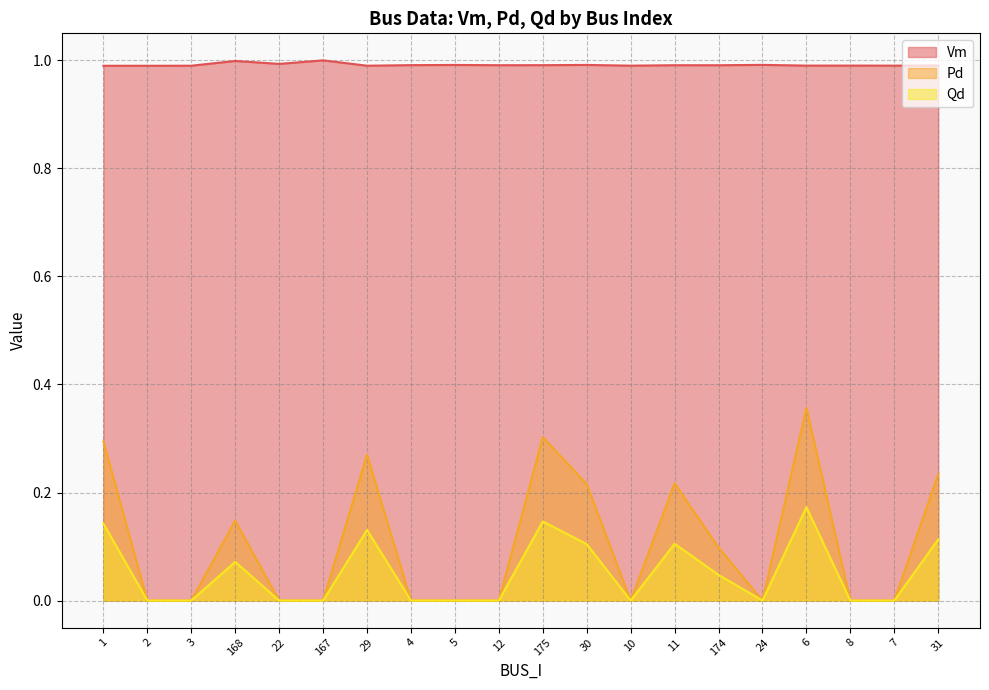

The value of Vm at 12 is 1.6. True or false?

False